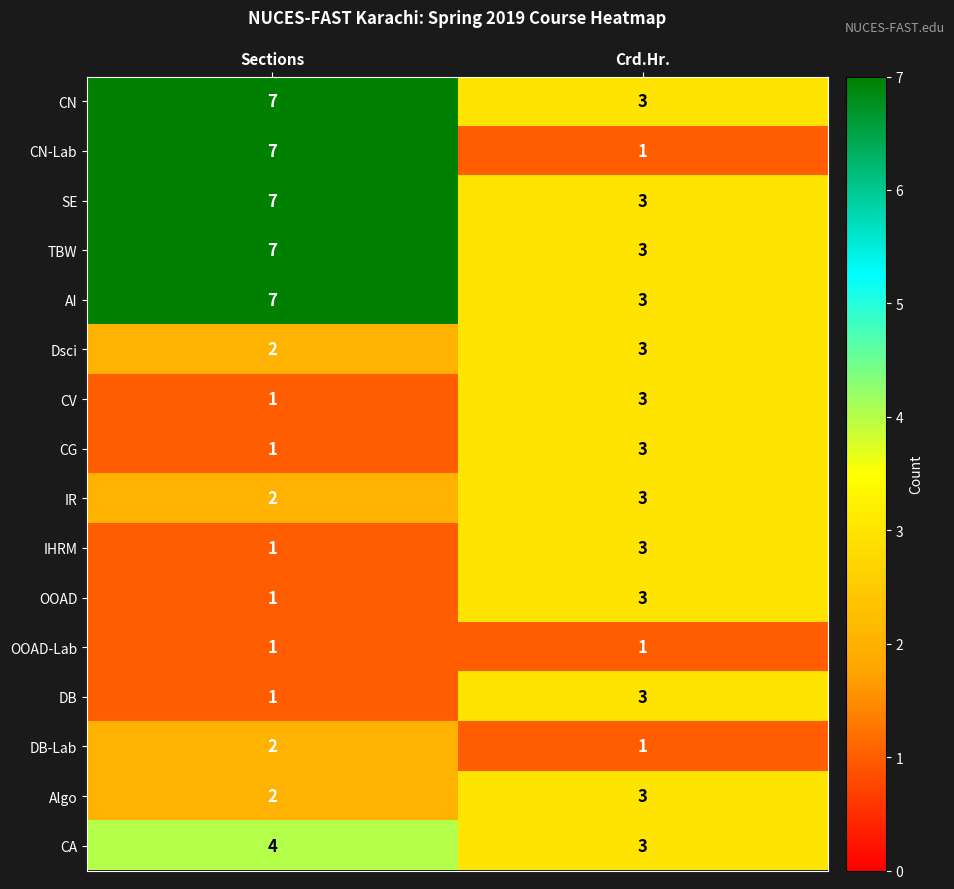

At which label is IHRM closest to 2?

Sections